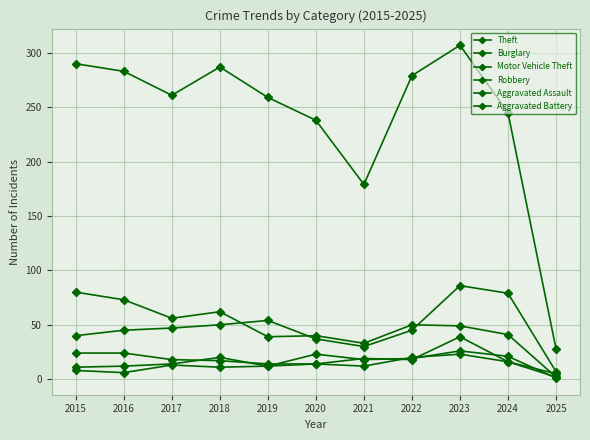

How many distinct data groups are displayed?

6